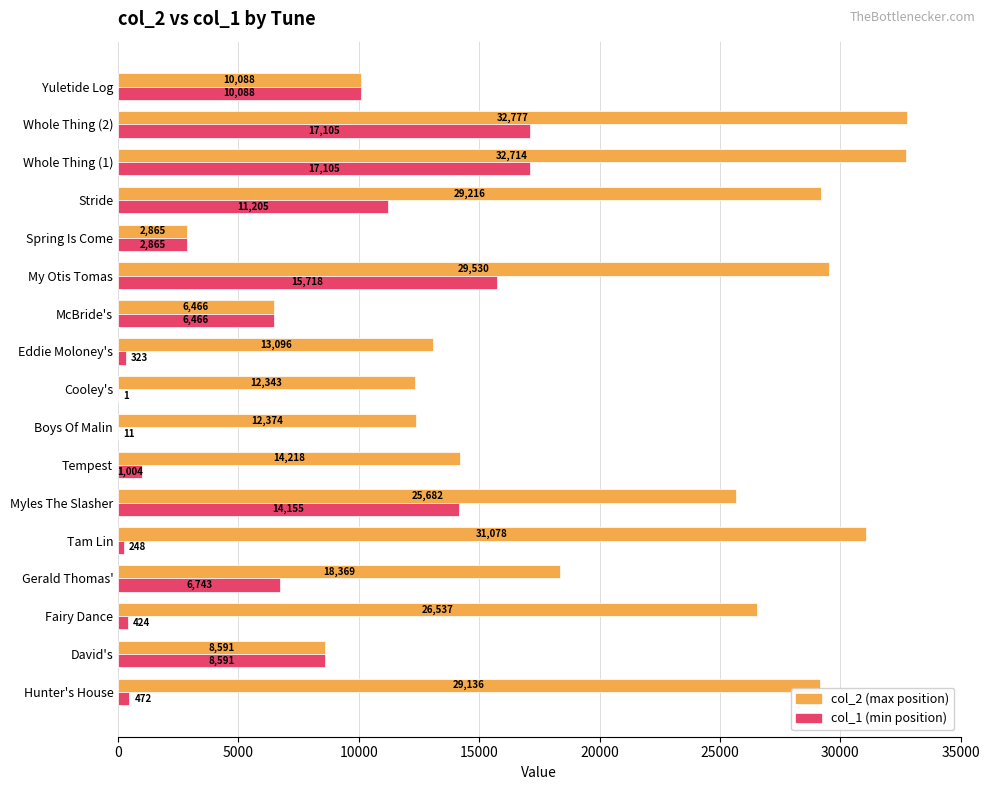

At which category is the sum across all series the highest?

Whole Thing (2)